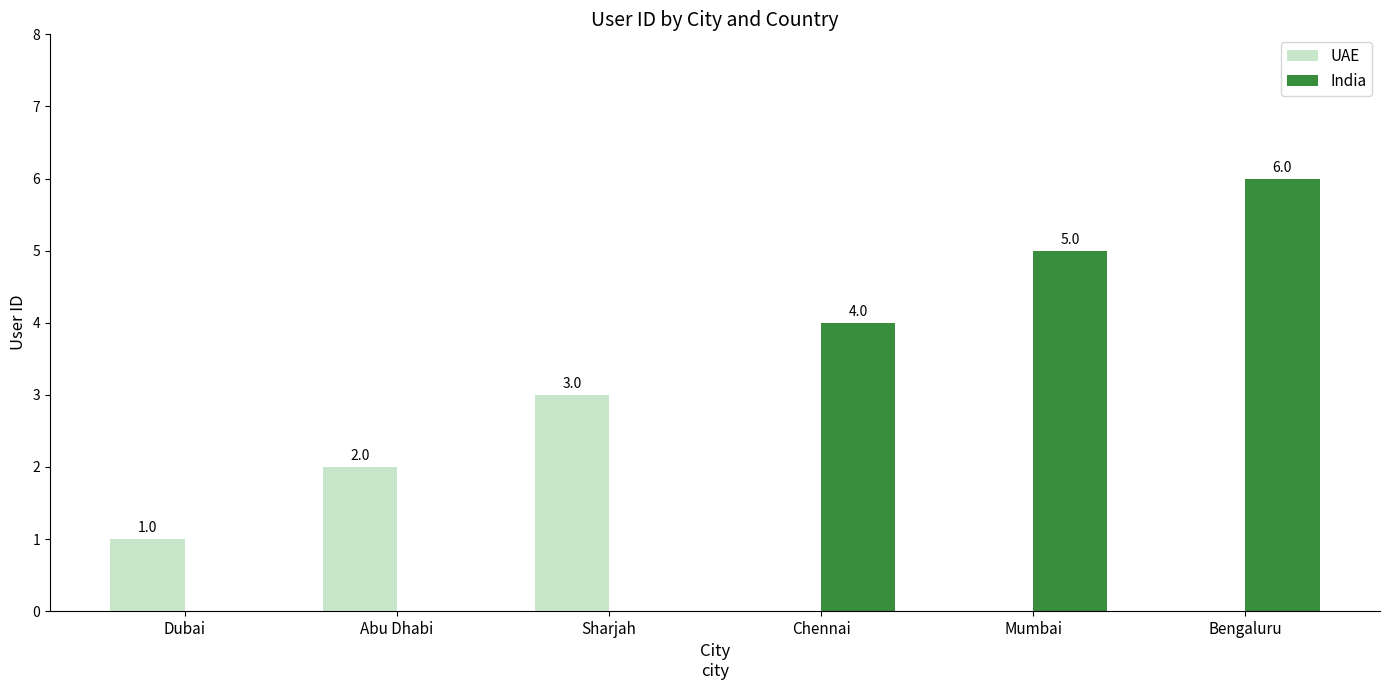

True or false: India has a value of 4 at Chennai.

True